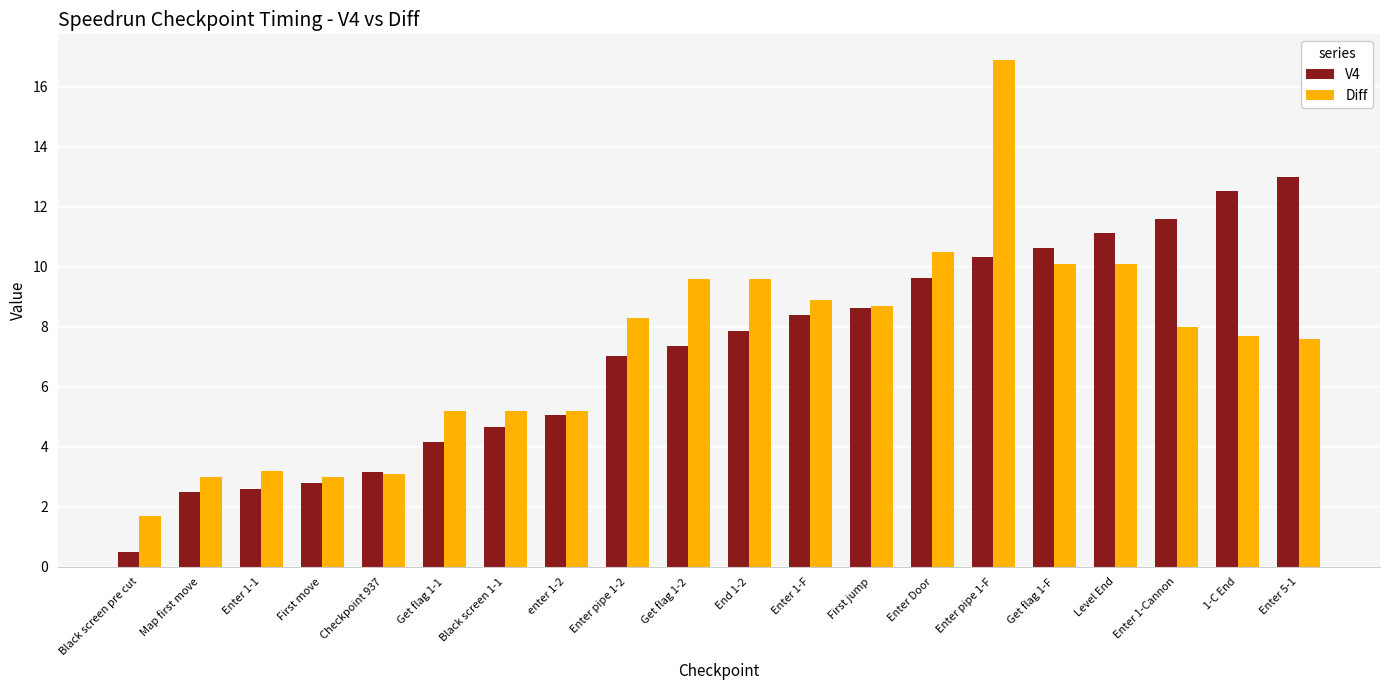

What value does the V4 series have at Enter 5-1?

13.0